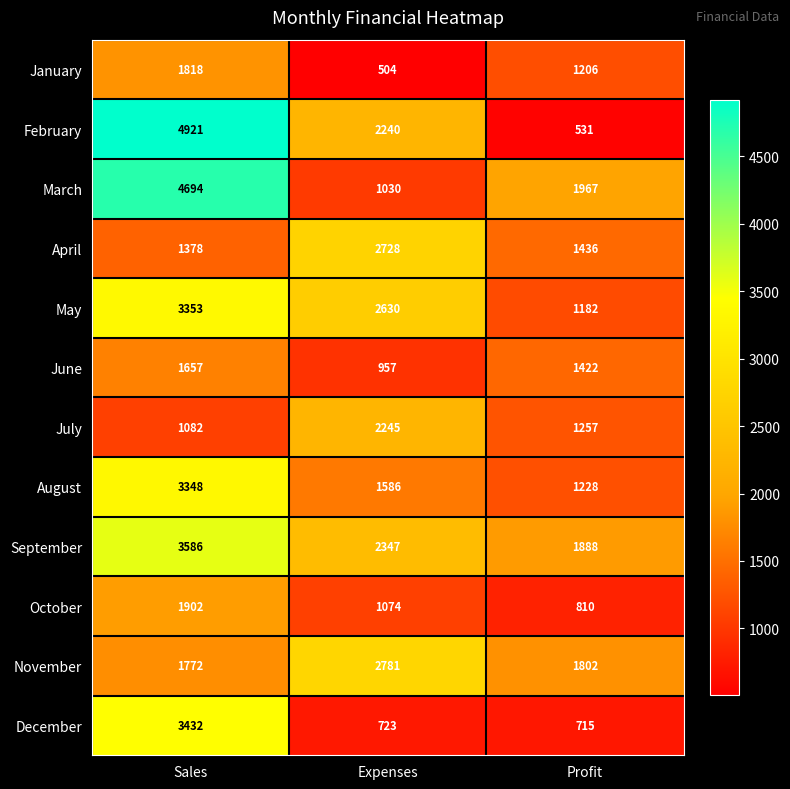

Which label corresponds to the largest value in the chart?

Sales